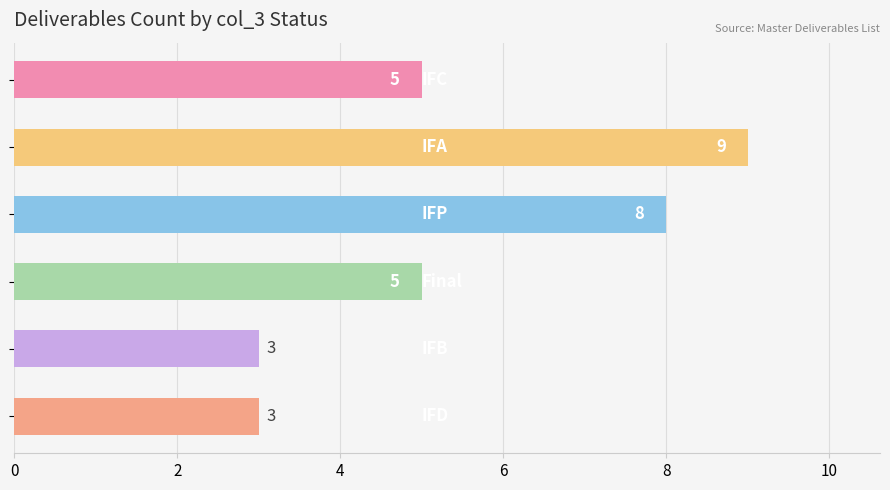

Count the values in the range 3 to 8.

5